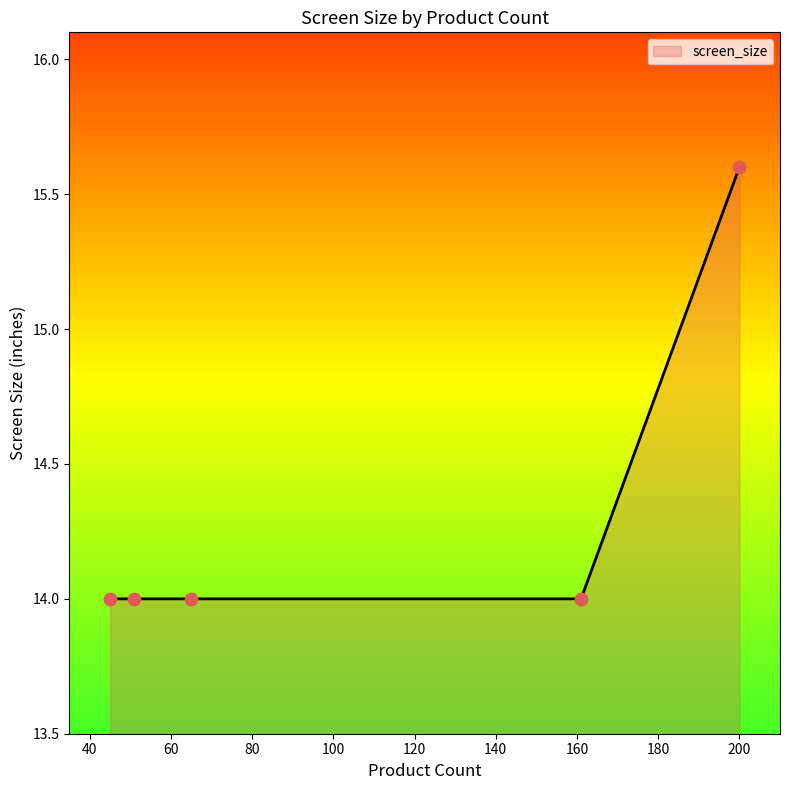

What is the maximum value shown in the chart?

15.6